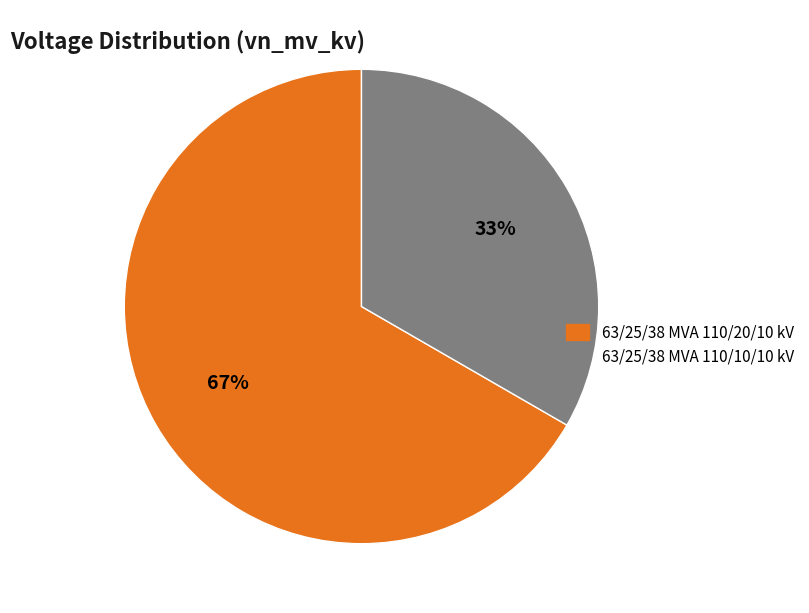

Is the sum of 63/25/38 MVA 110/20/10 kV and 63/25/38 MVA 110/10/10 kV greater than half?

Yes